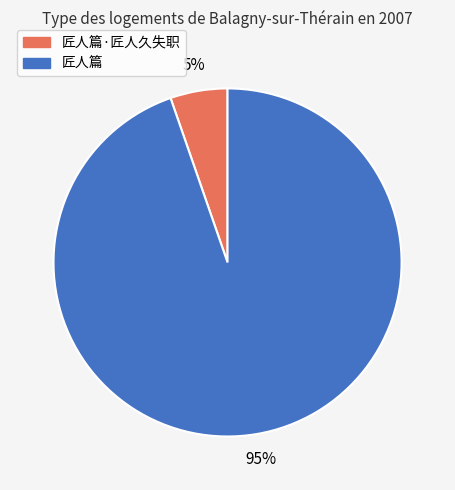

Count the number of slices in the pie.

2